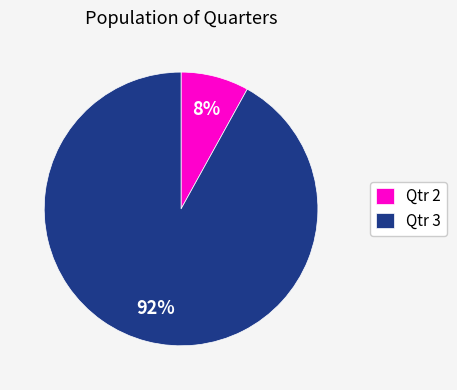

Is there any slice that represents more than half of the pie?

Yes